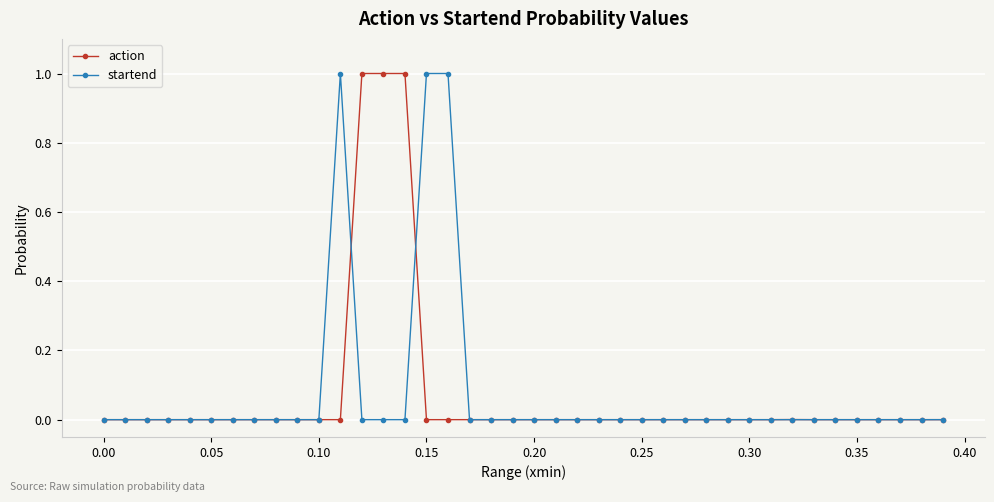

What is the difference between the maximum and minimum values in the action series?

1.0